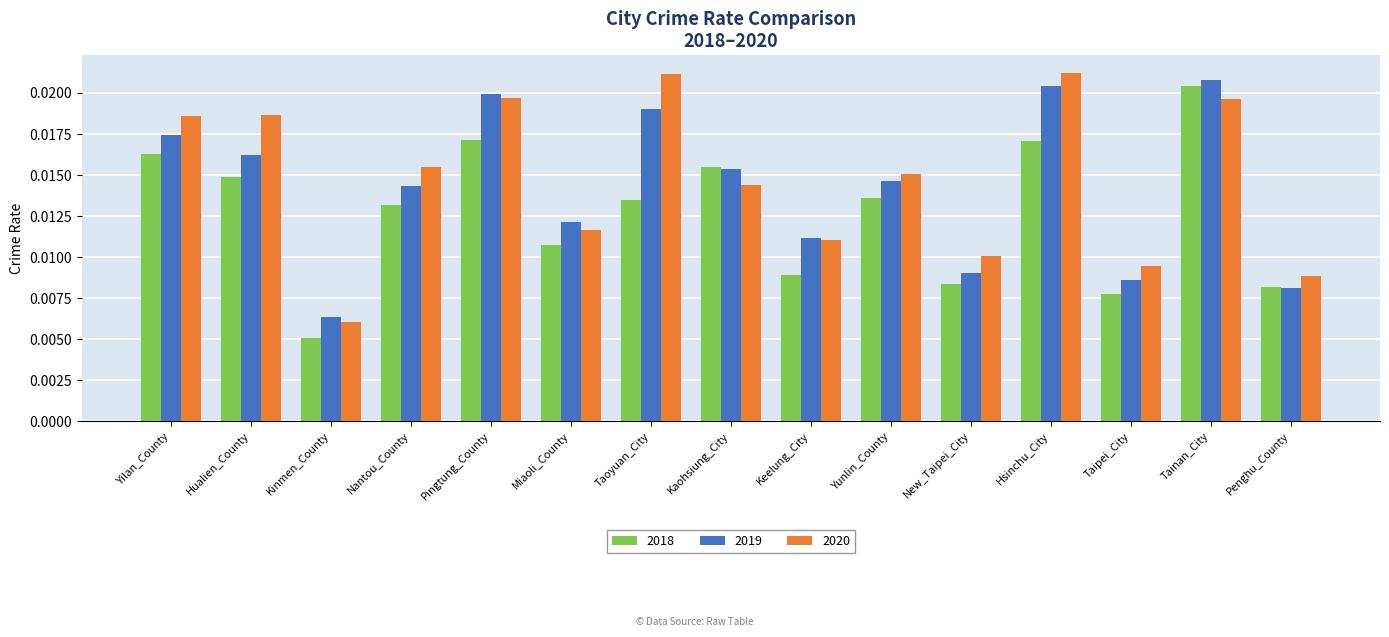

What is the total value across all series at Taoyuan_City?

0.1